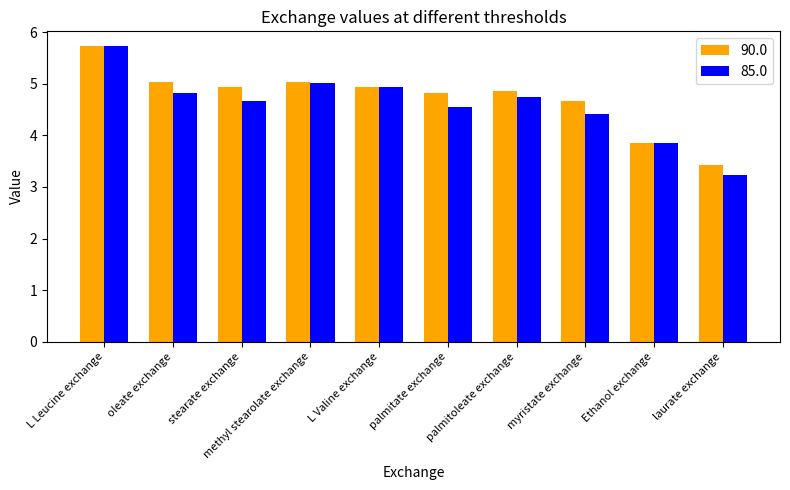

Is the value of 90.0 at palmitate exchange greater than the value of 85.0 at methyl stearolate exchange?

No